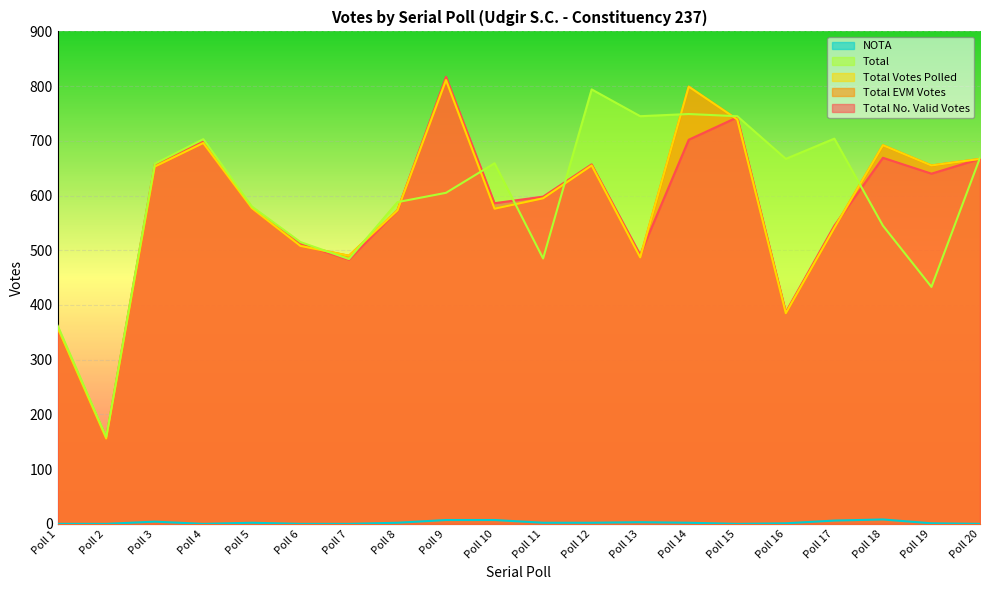

True or false: NOTA and Total intersect in this chart.

False